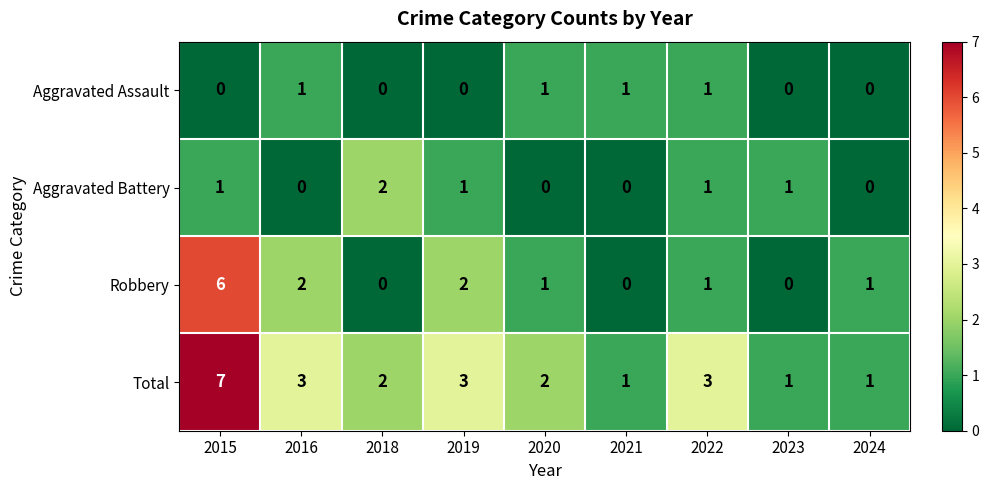

The Total series shows 1 at 2018. True or false?

False